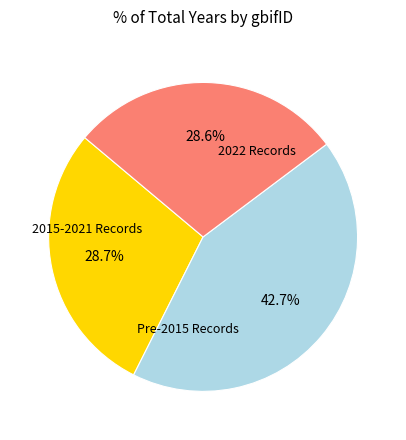

To the nearest percent, what is the average slice percentage?

33%